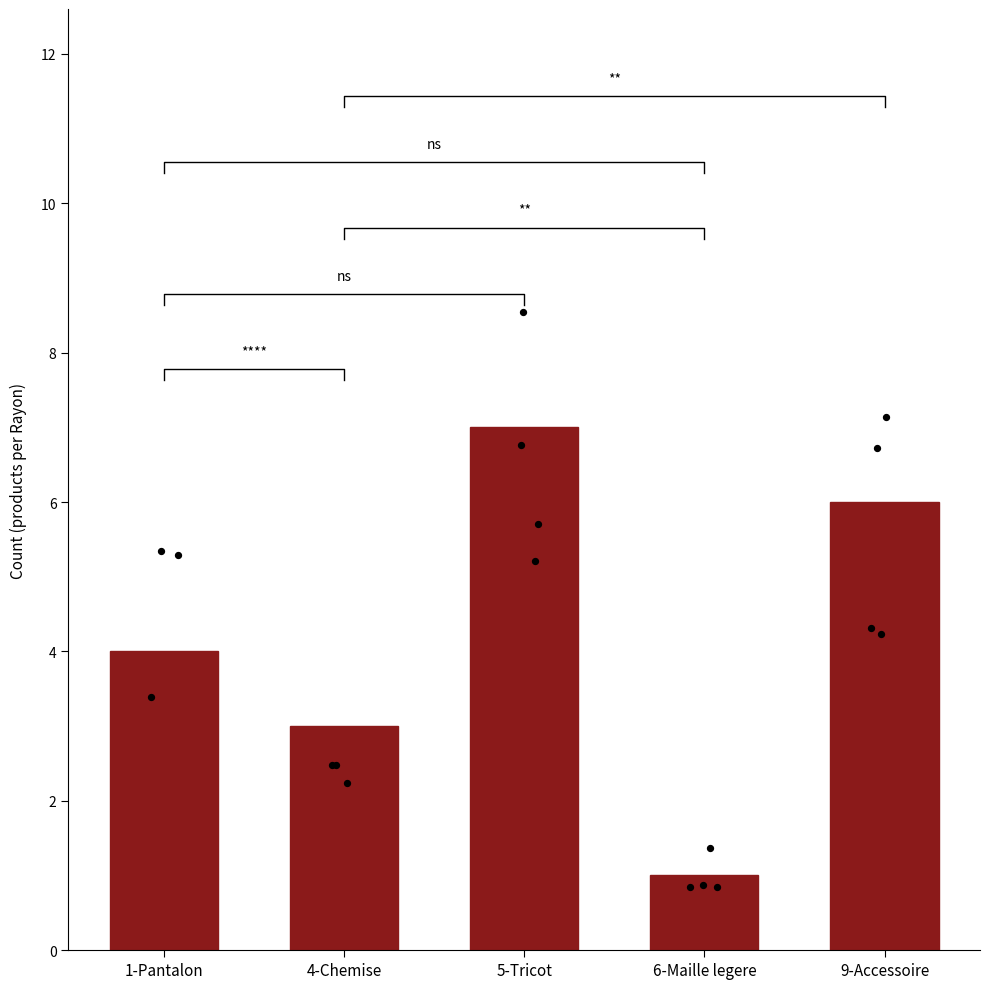

Between 5-Tricot and 9-Accessoire, which is larger?

5-Tricot